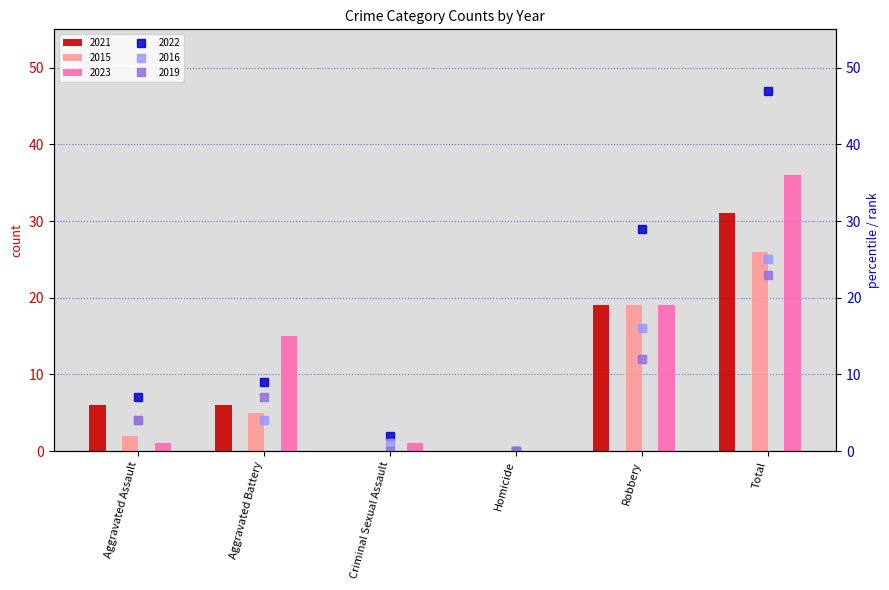

What is the total value across all series at Aggravated Battery?

46